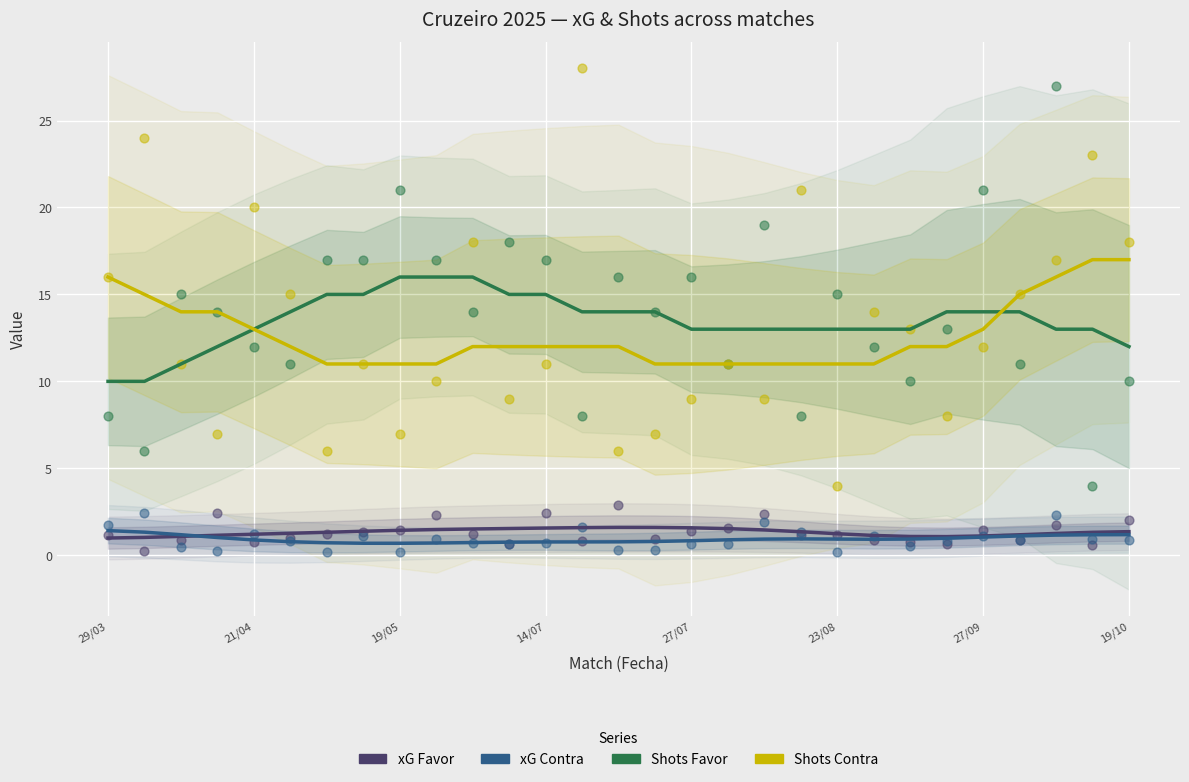

Which series has the widest spread of Y values?

Shots Contra